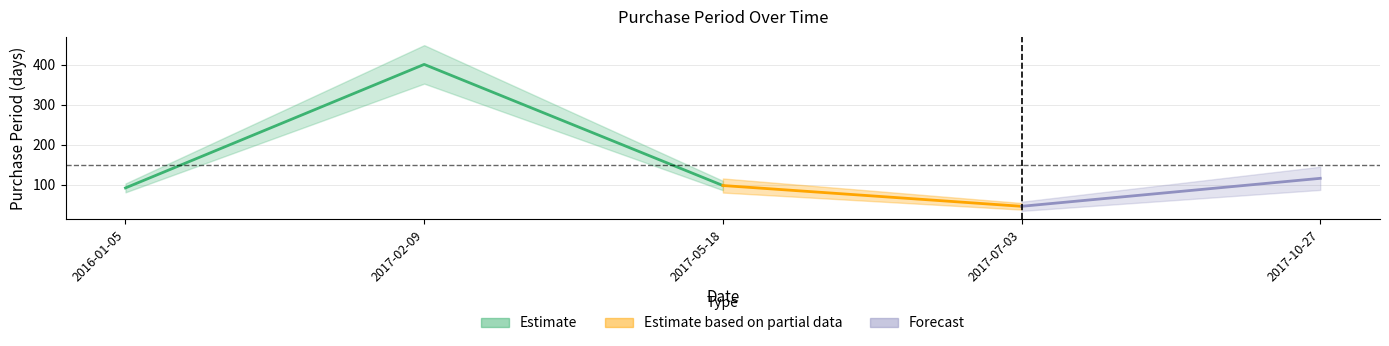

How many values are below 98?

2